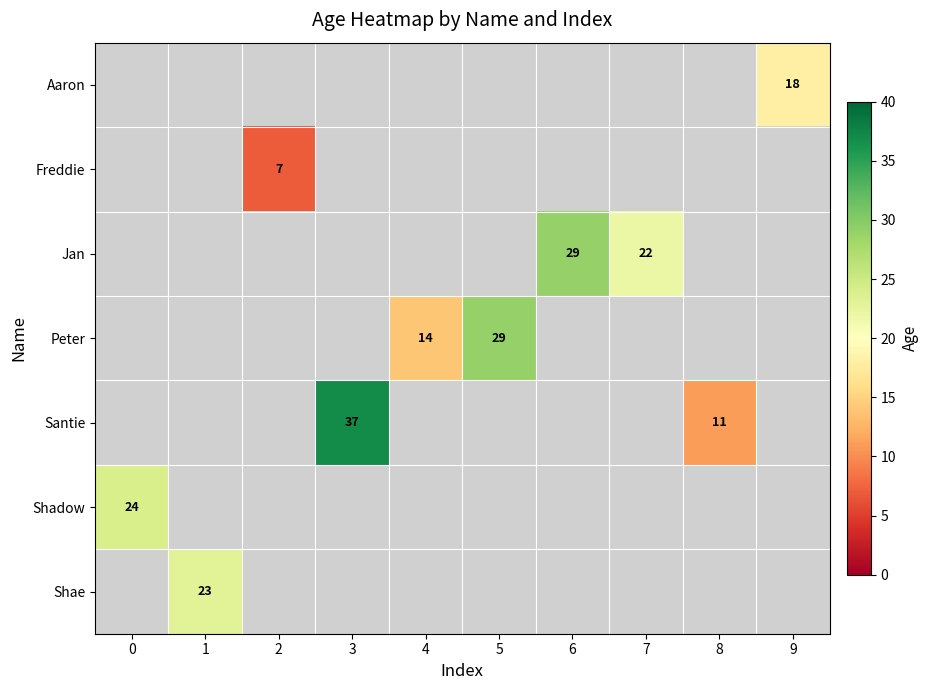

Reading right to left, extract all data points from this chart.

Aaron: 9=18	8=0	7=0	6=0	5=0	4=0	3=0	2=0	1=0	0=0
Freddie: 9=0	8=0	7=0	6=0	5=0	4=0	3=0	2=7	1=0	0=0
Jan: 9=0	8=0	7=22	6=29	5=0	4=0	3=0	2=0	1=0	0=0
Peter: 9=0	8=0	7=0	6=0	5=29	4=14	3=0	2=0	1=0	0=0
Santie: 9=0	8=11	7=0	6=0	5=0	4=0	3=37	2=0	1=0	0=0
Shadow: 9=0	8=0	7=0	6=0	5=0	4=0	3=0	2=0	1=0	0=24
Shae: 9=0	8=0	7=0	6=0	5=0	4=0	3=0	2=0	1=23	0=0